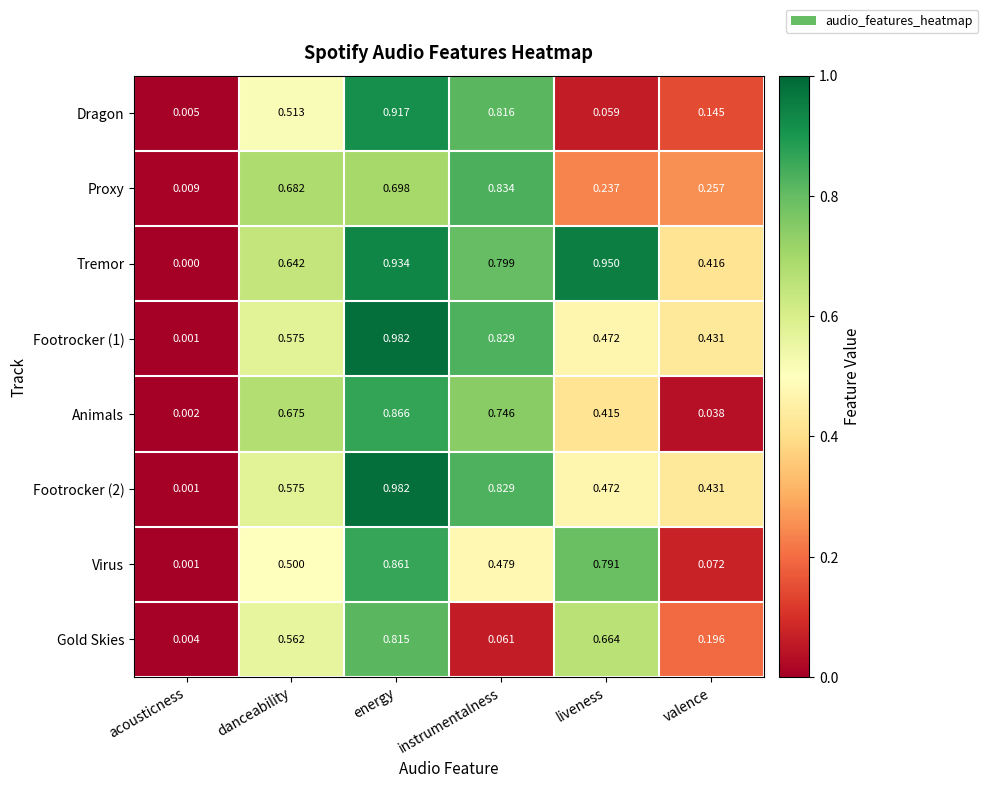

At which category does the chart reach its peak across all series?

energy